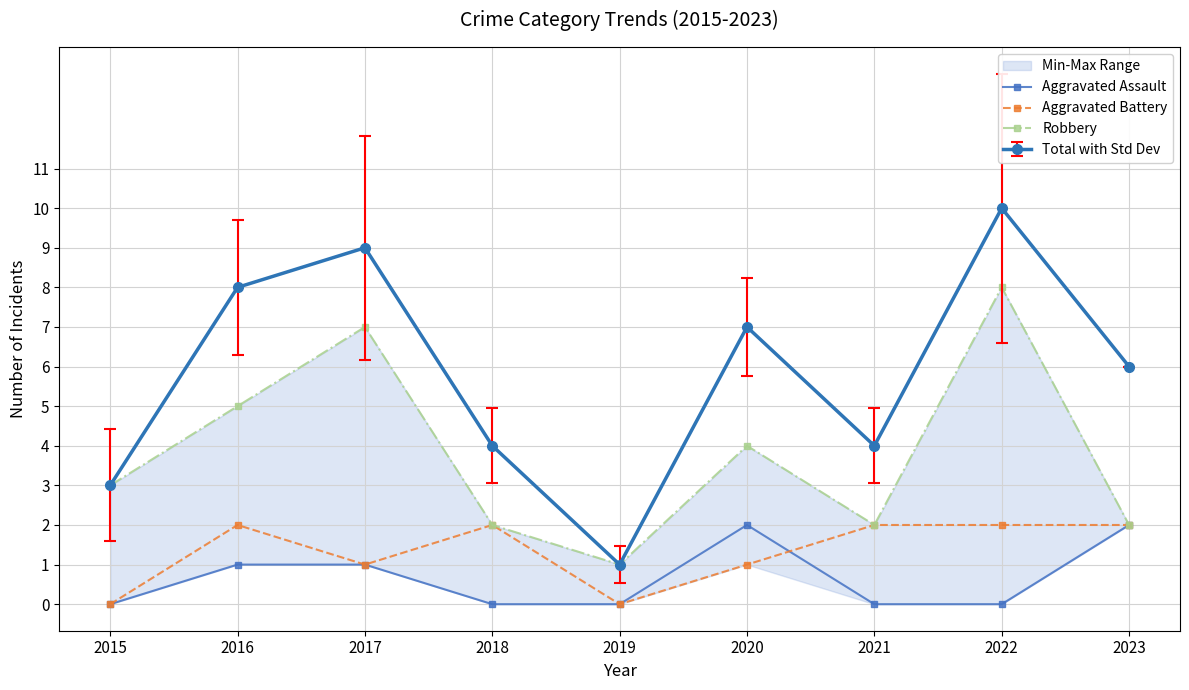

True or false: Robbery has more than 1 points higher than both neighbors.

True